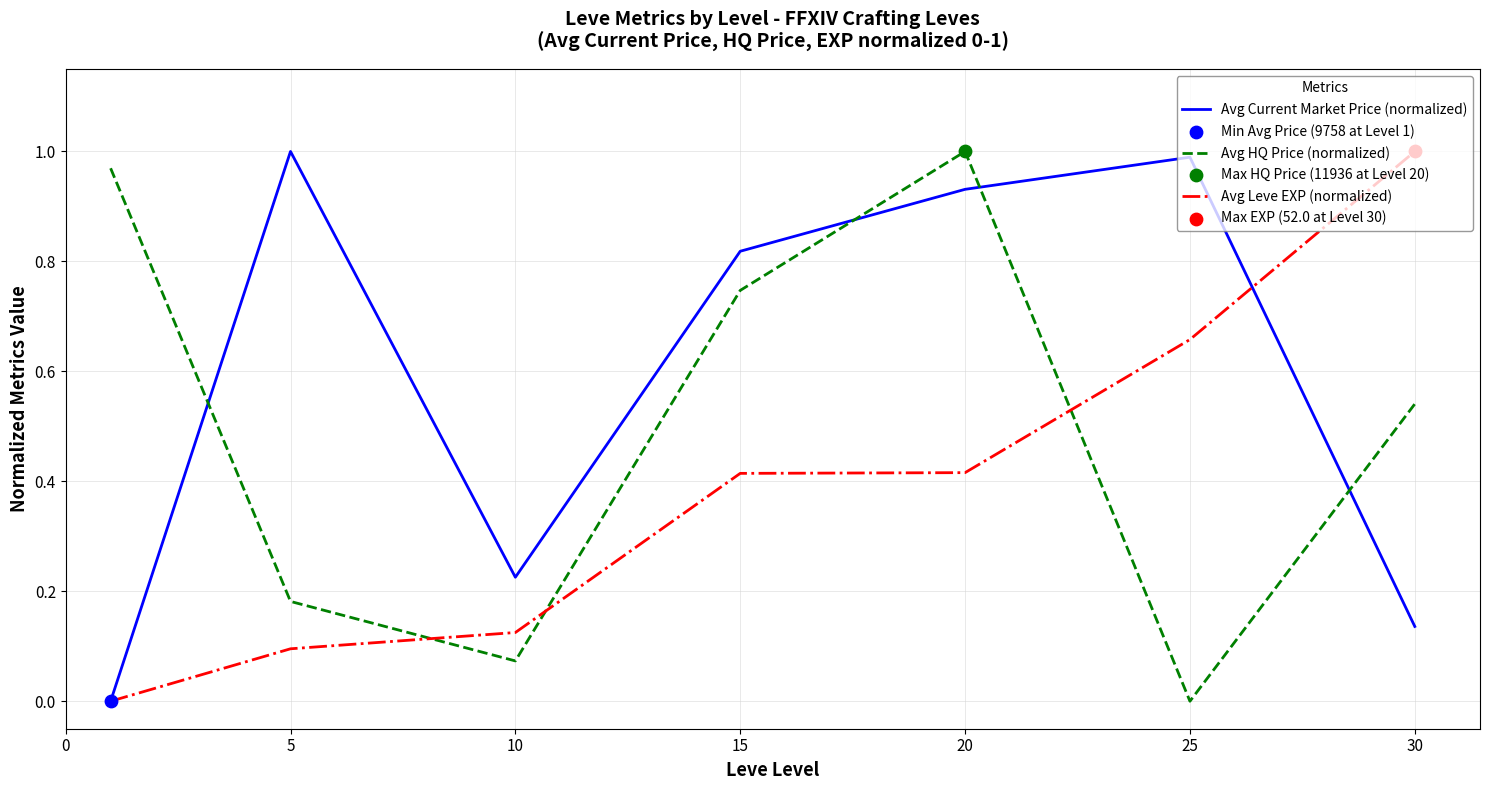

Which series has the largest total across all categories?

Avg Current Market Price (normalized)